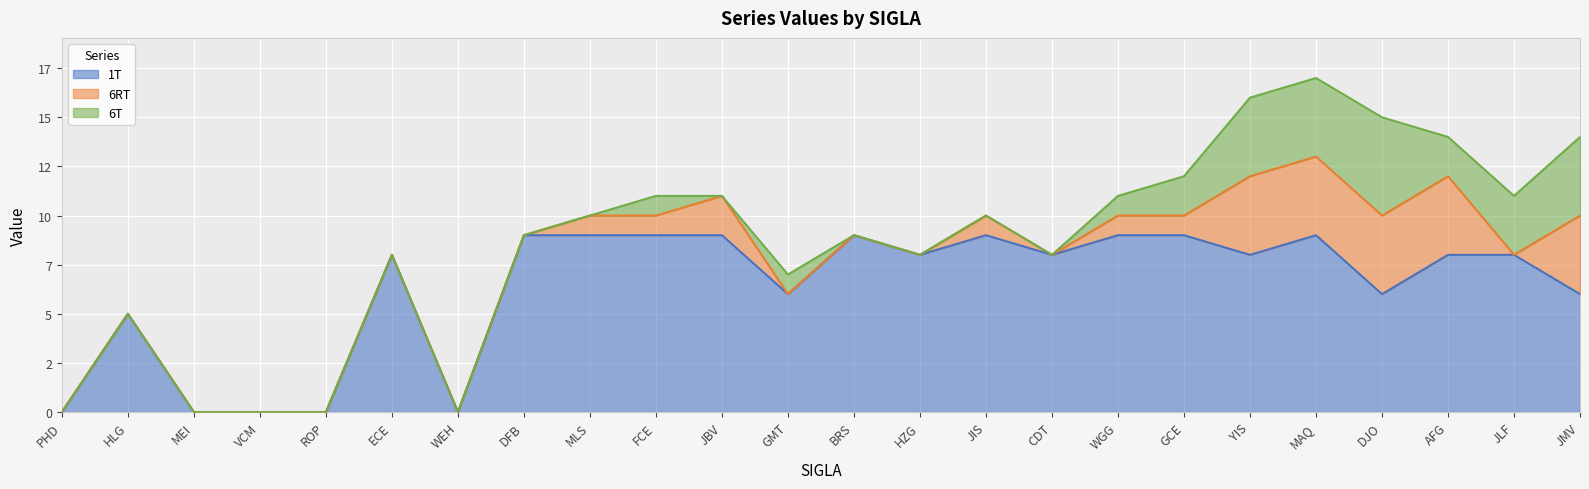

How many data points in 1T are less than 8?

9